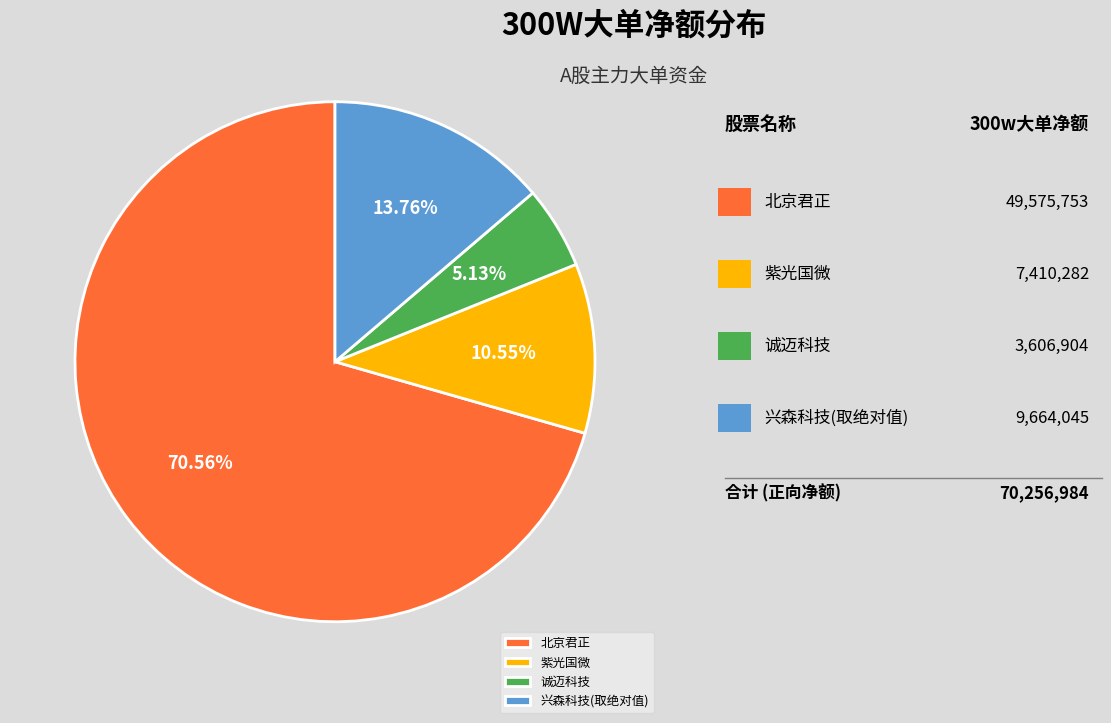

Is the sum of 兴森科技(取绝对值) and 诚迈科技 greater than half?

No